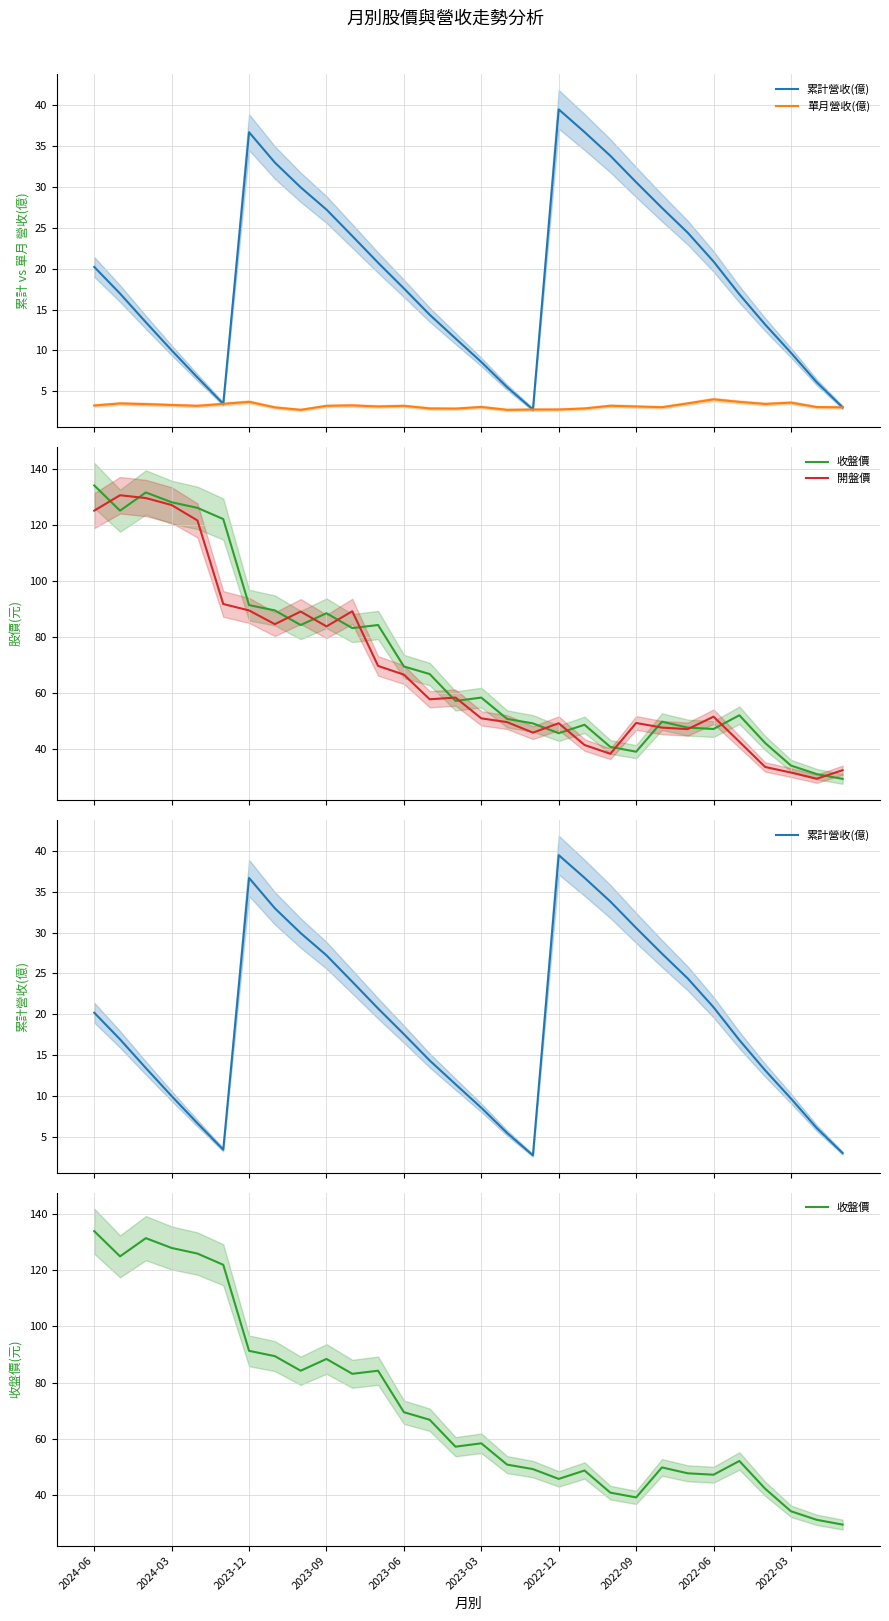

True or false: 單月營收(億) and 開盤價 intersect in this chart.

False